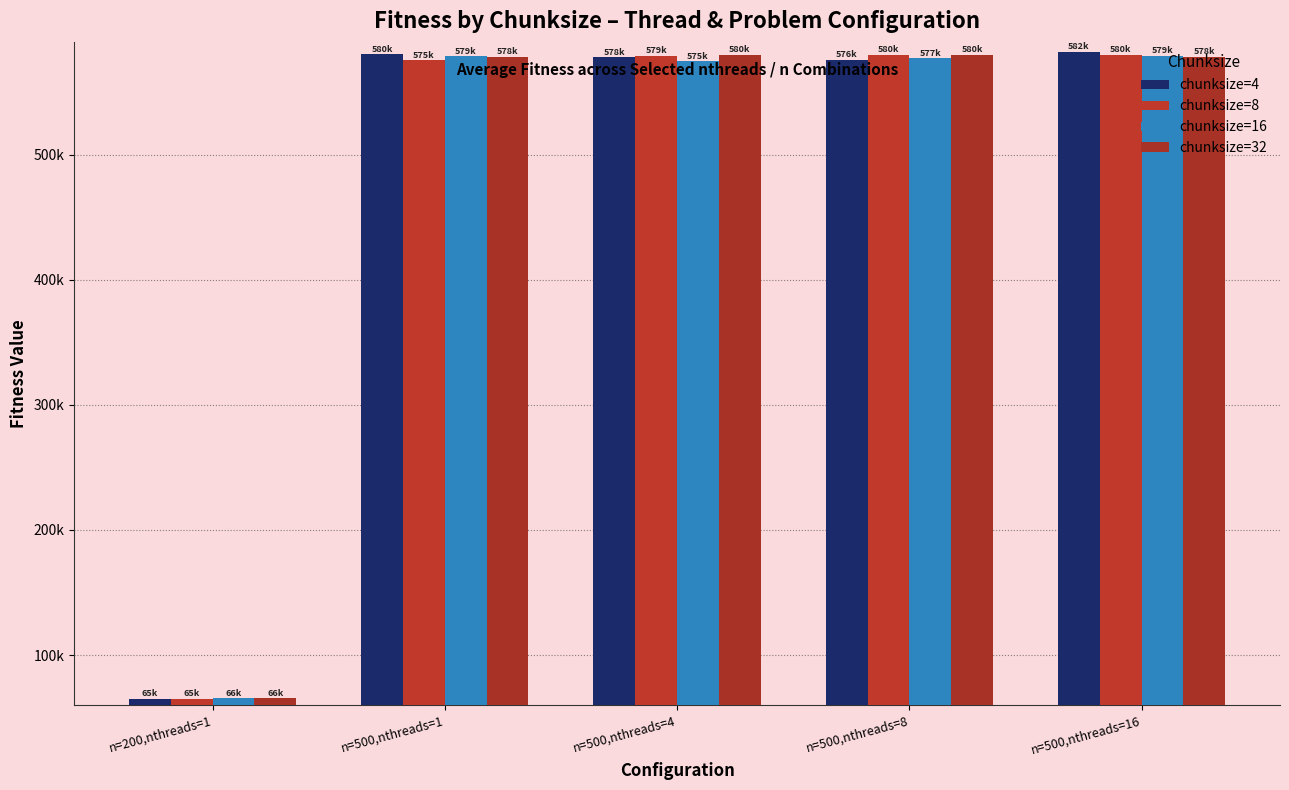

Which category has the lowest value across all series?

n=200,nthreads=1